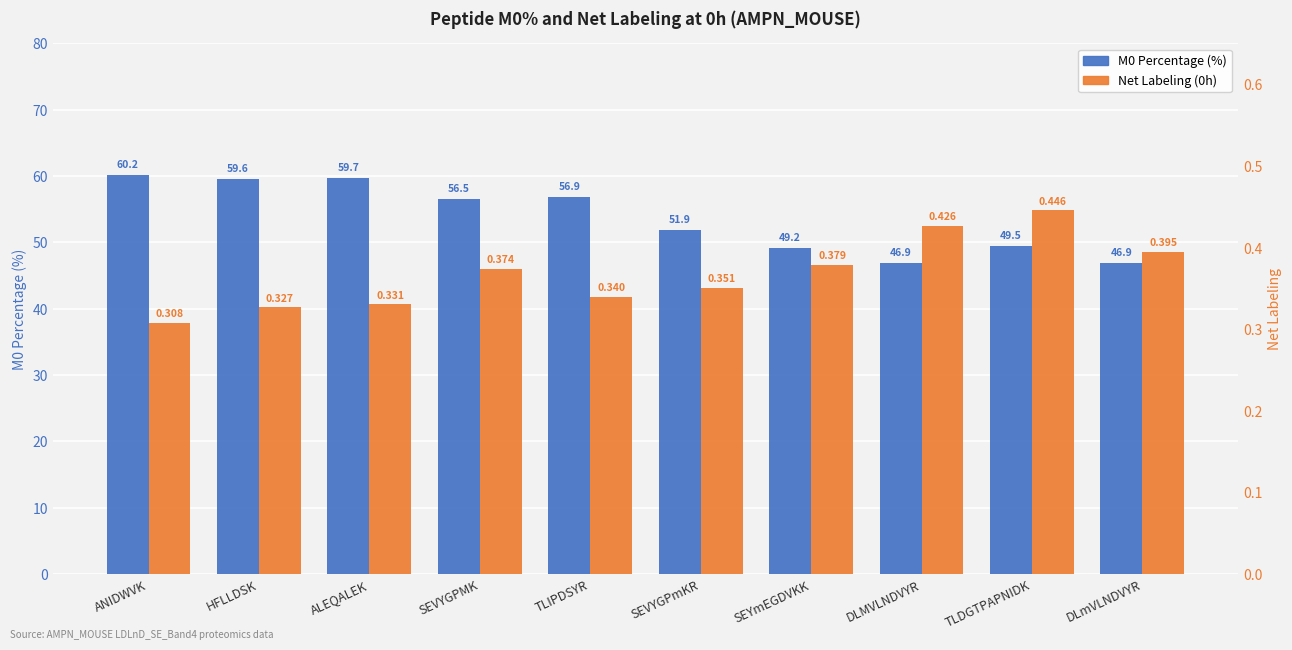

Reading right to left, list all the values displayed in this chart.

M0 Percentage (%): 46.9	49.5	46.9	49.2	51.9	56.9	56.5	59.7	59.6	60.2
Net Labeling (0h): 0.4	0.4	0.4	0.4	0.4	0.3	0.4	0.3	0.3	0.3